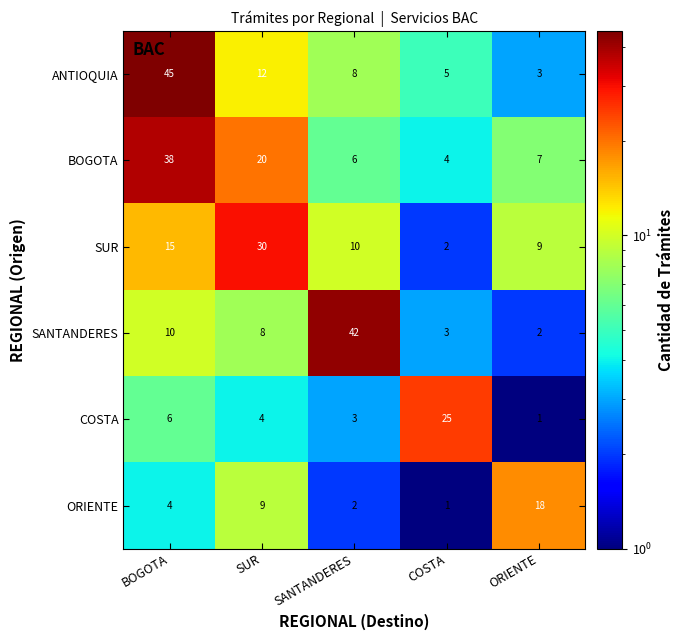

At BOGOTA, list the series in order from smallest to largest.

ORIENTE, COSTA, SANTANDERES, SUR, BOGOTA, ANTIOQUIA